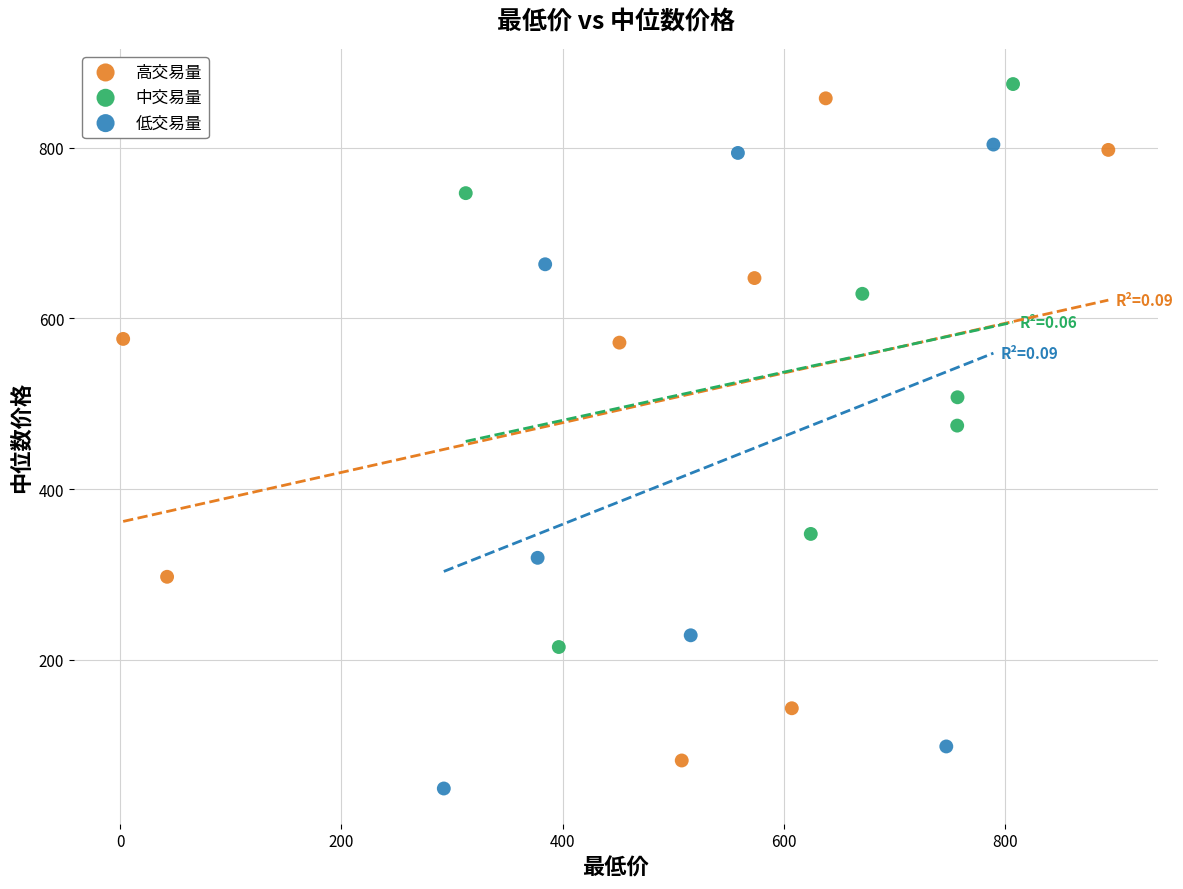

What are all the series names shown in the legend?

高交易量, 中交易量, 低交易量